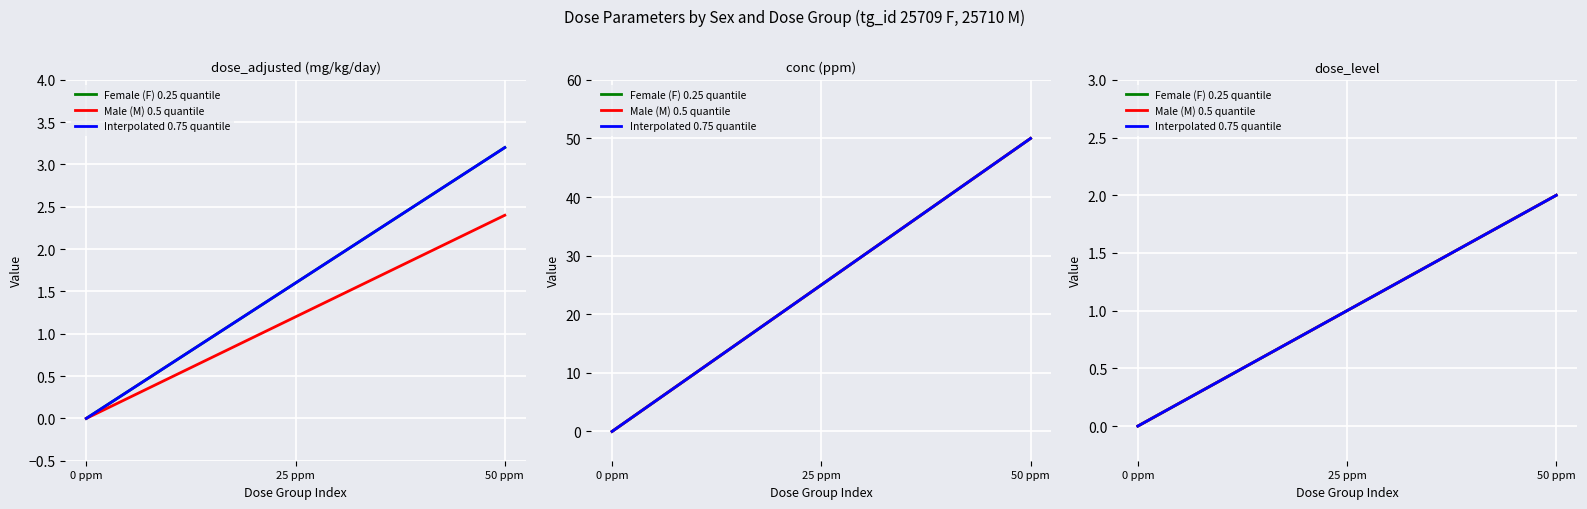

Rank the series by their maximum value, from lowest to highest.

Female (F) 0.25 quantile, Male (M) 0.5 quantile, Interpolated 0.75 quantile